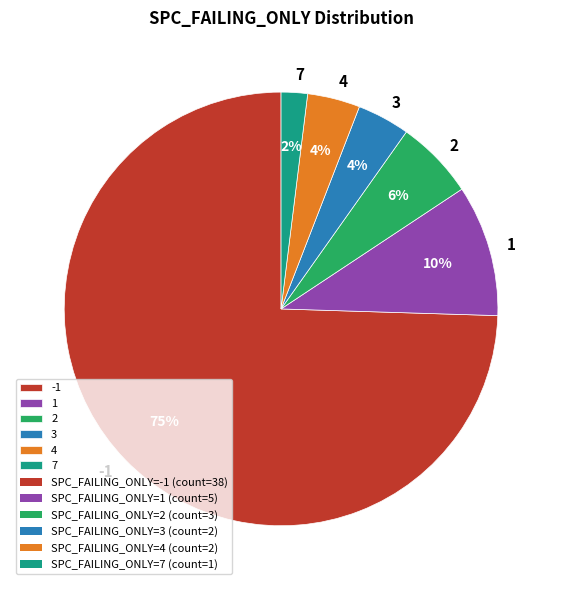

Which slice is the smallest?

7